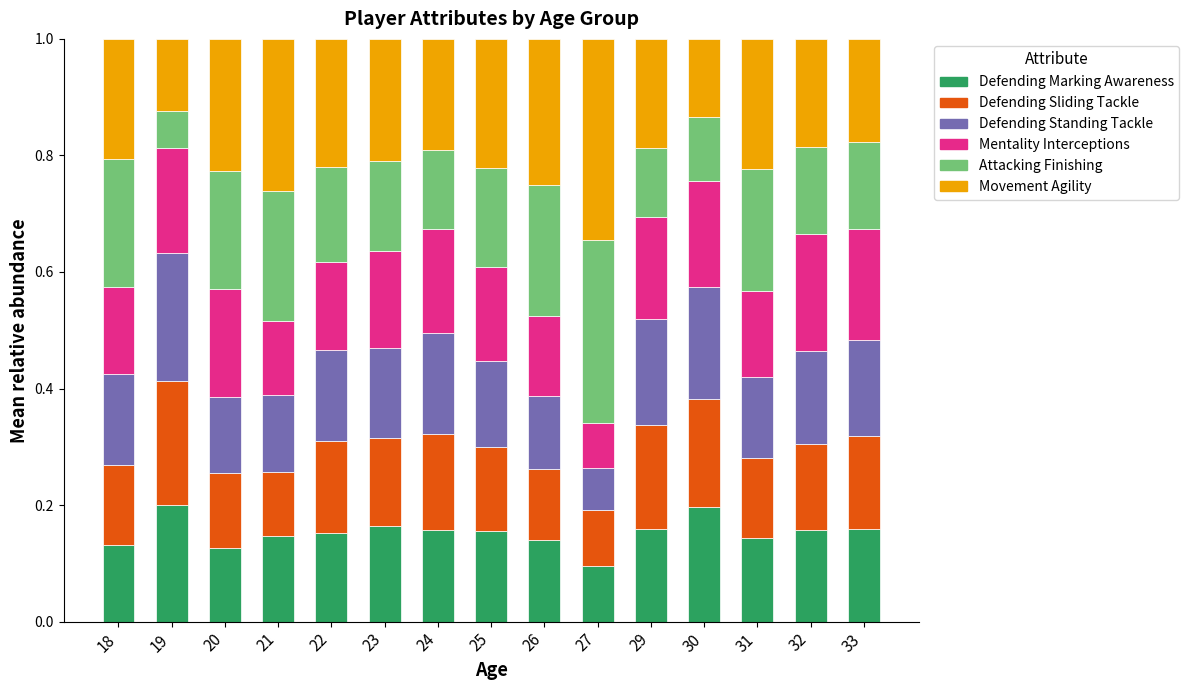

What is the total value across all series at 19?

1.0